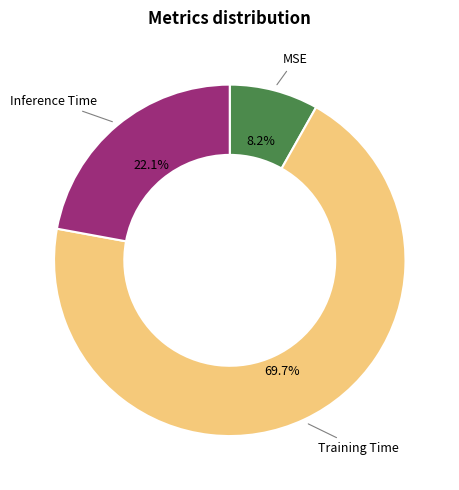

Is there any slice that represents more than half of the pie?

Yes